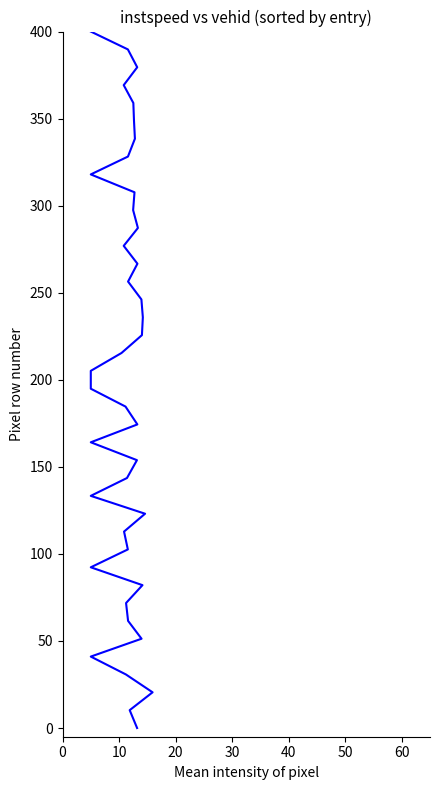

What is the maximum value shown in the chart?

400.0